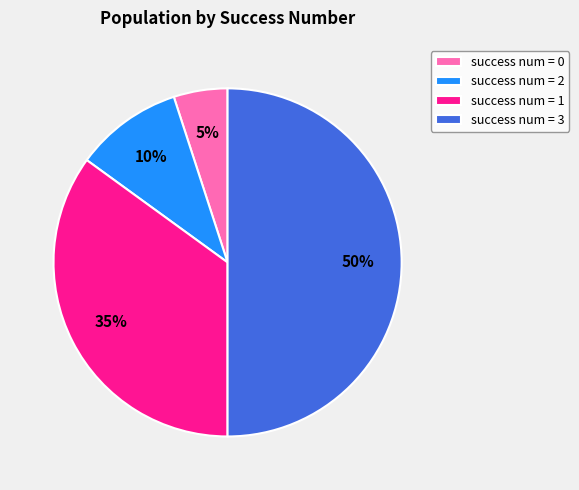

What percentage is the success num = 1 slice, to the nearest percent?

35%